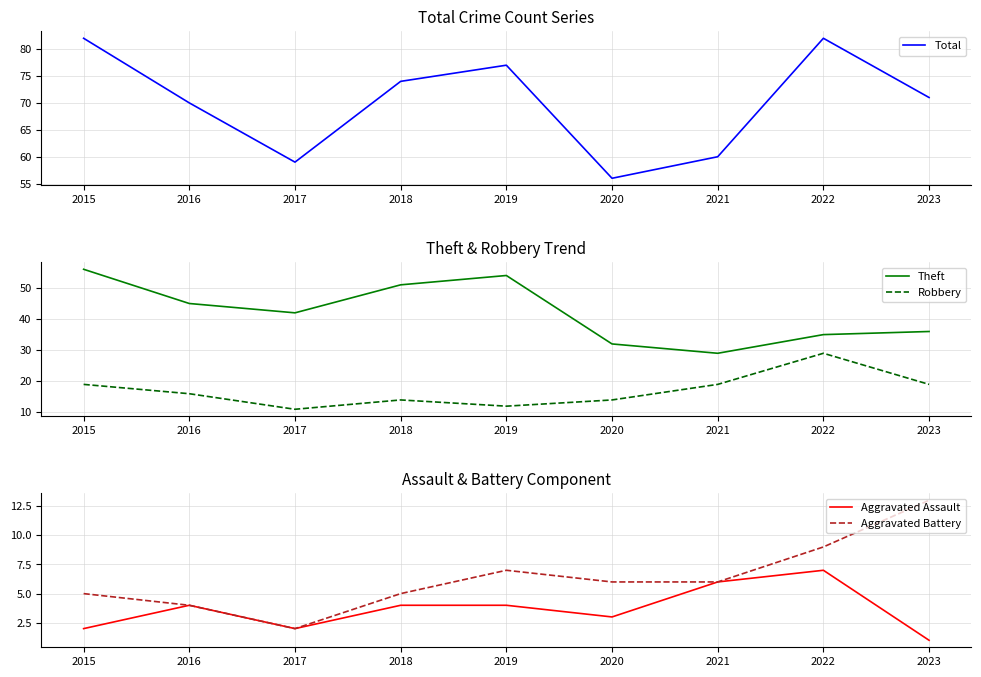

True or false: Total and Aggravated Assault intersect in this chart.

False